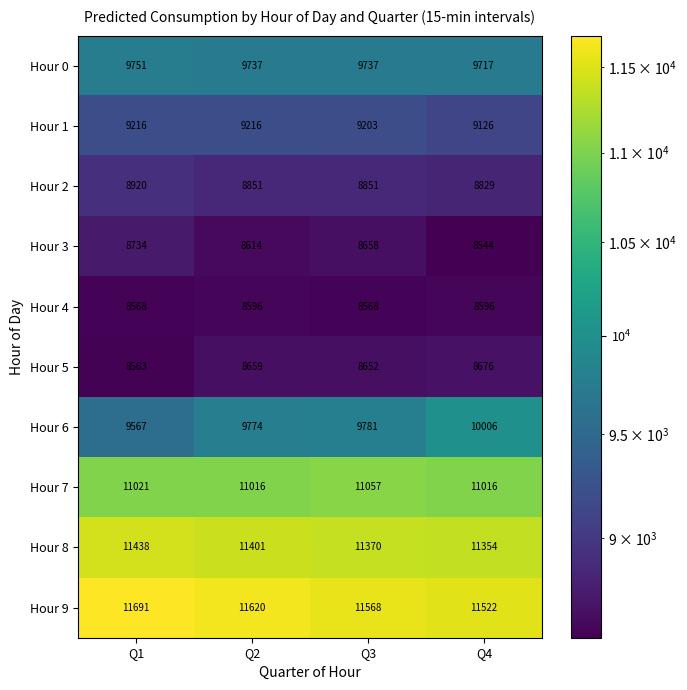

Between Q1 and Q3, which series saw the biggest shift?

Hour 6